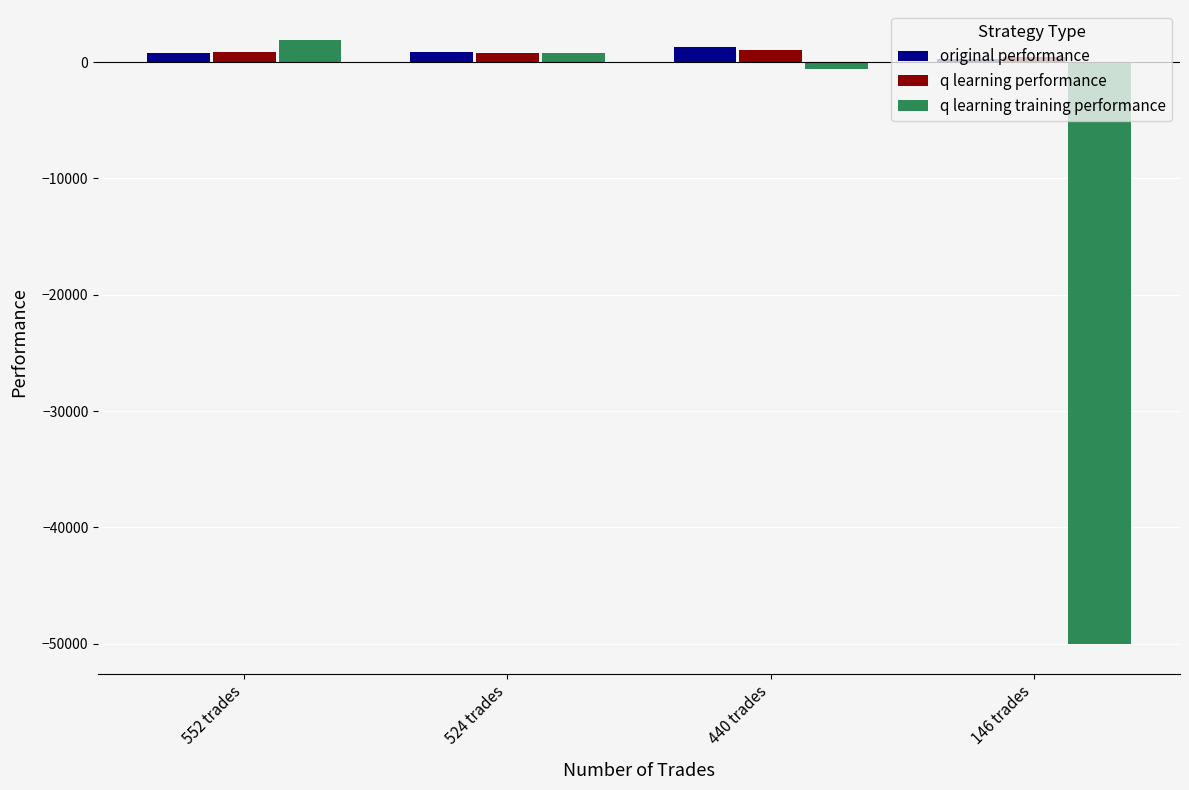

Which label corresponds to the smallest value in the chart?

146 trades